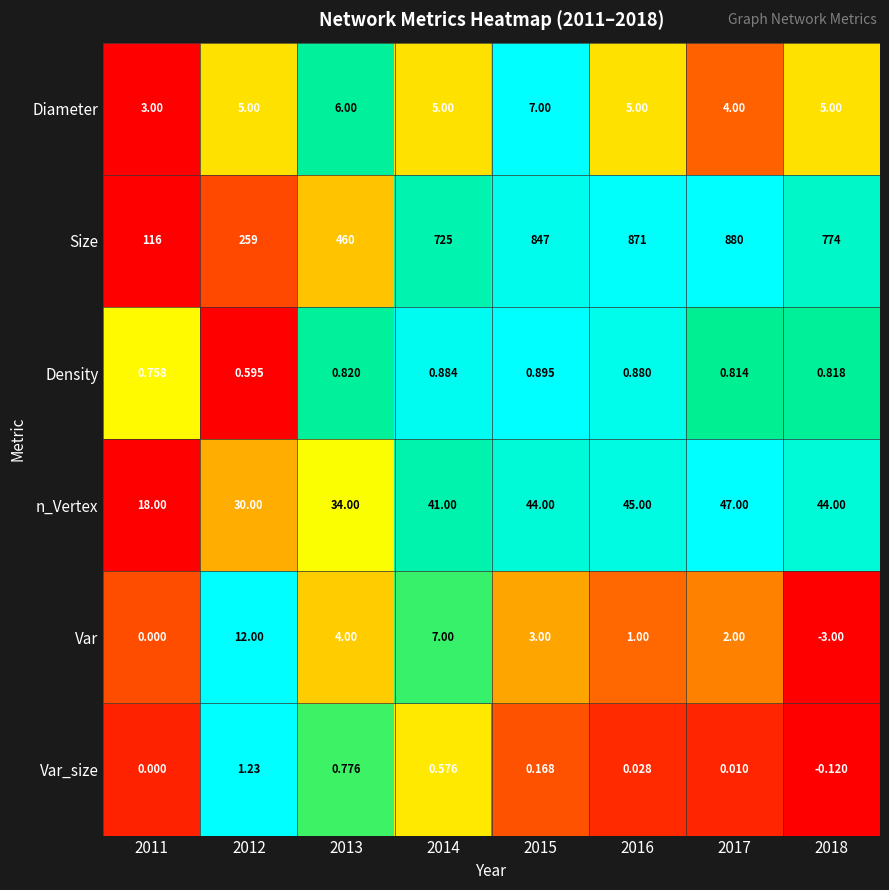

Is the value of n_Vertex at 2013 greater than the value of Density at 2011?

Yes